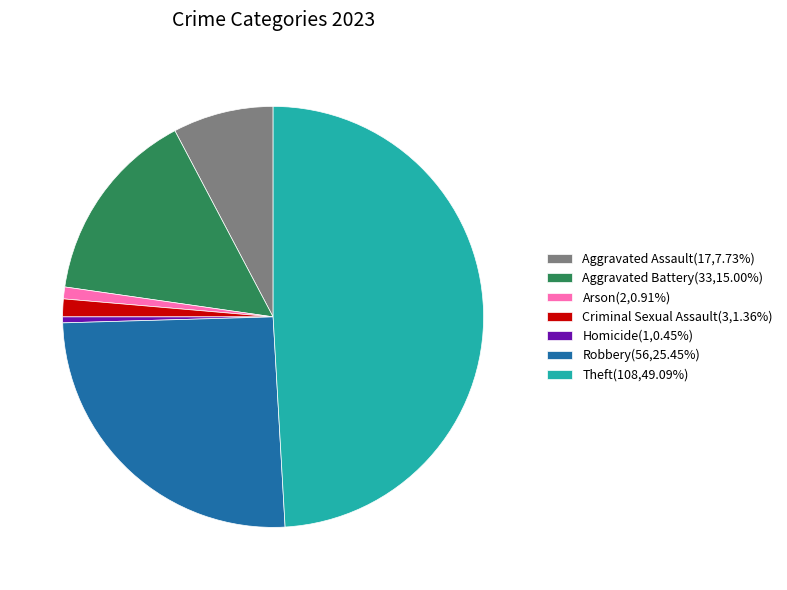

What is the ratio of the value at Arson to the value at Criminal Sexual Assault?

0.7